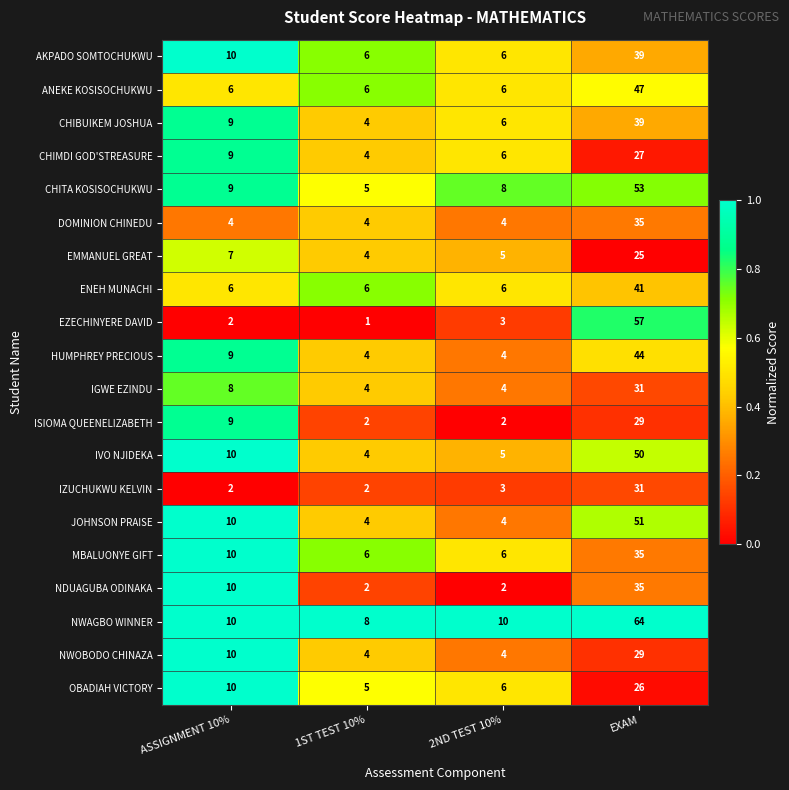

What is the minimum value for AKPADO SOMTOCHUKWU?

6